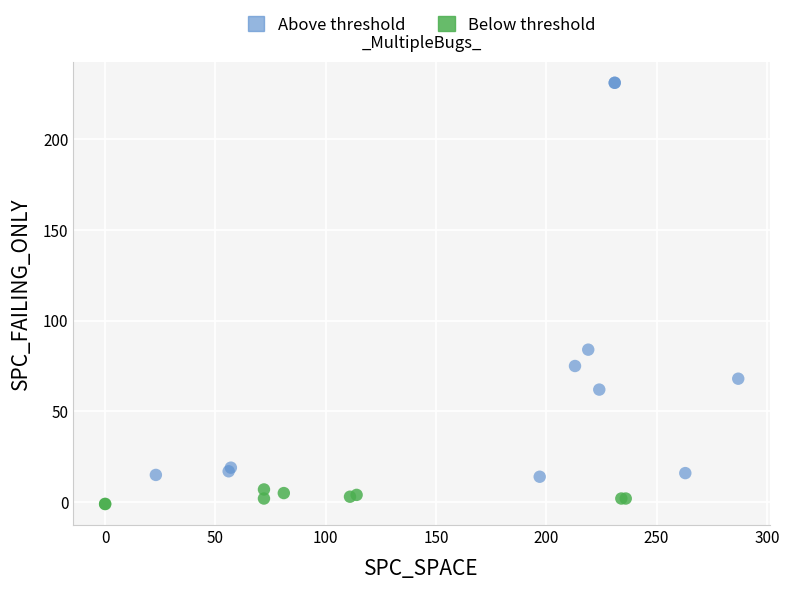

Which series contains the highest Y value?

Above threshold